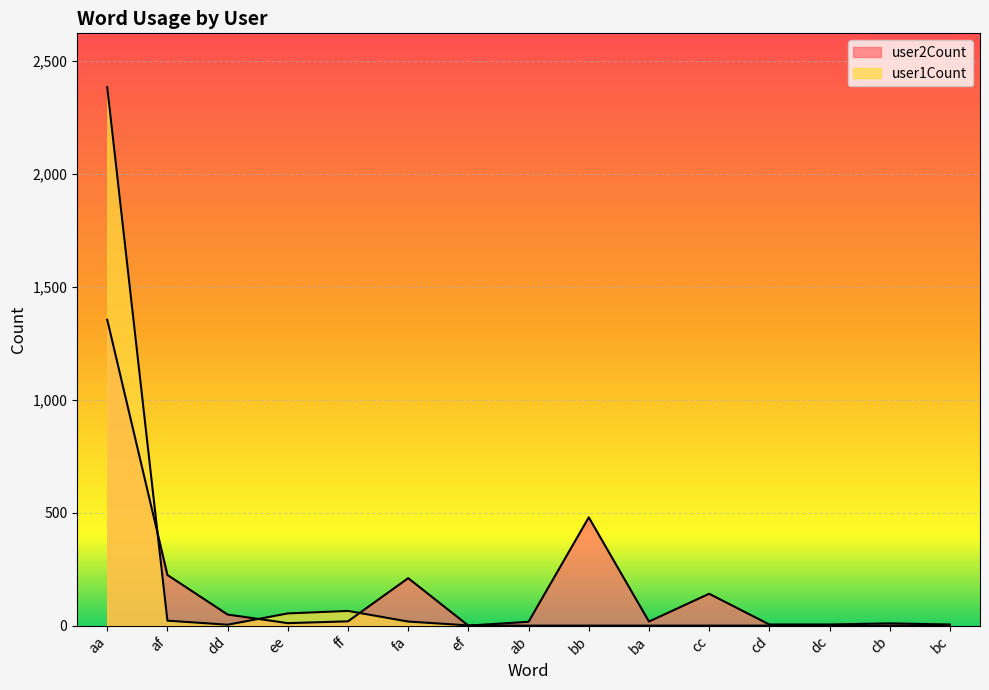

Where is the first local maximum for user2Count?

fa